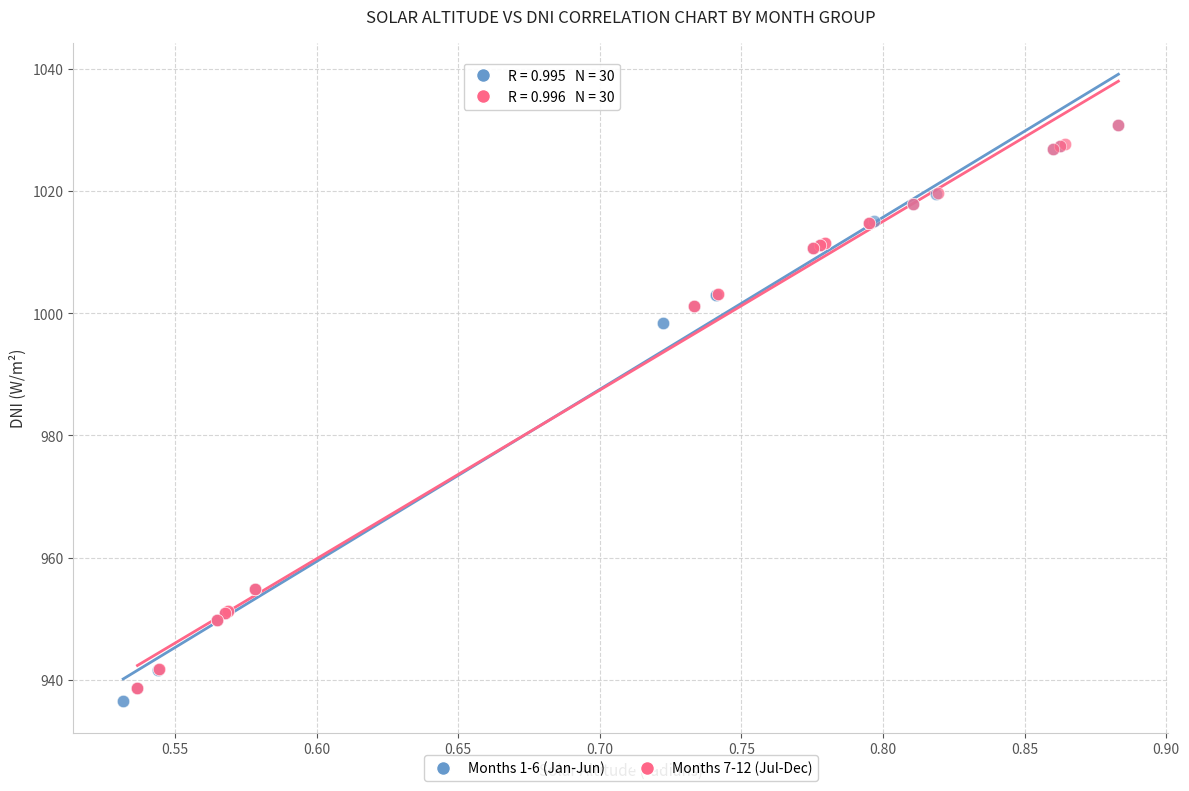

Which series reaches the minimum Y coordinate?

Months 1-6 (Jan-Jun)